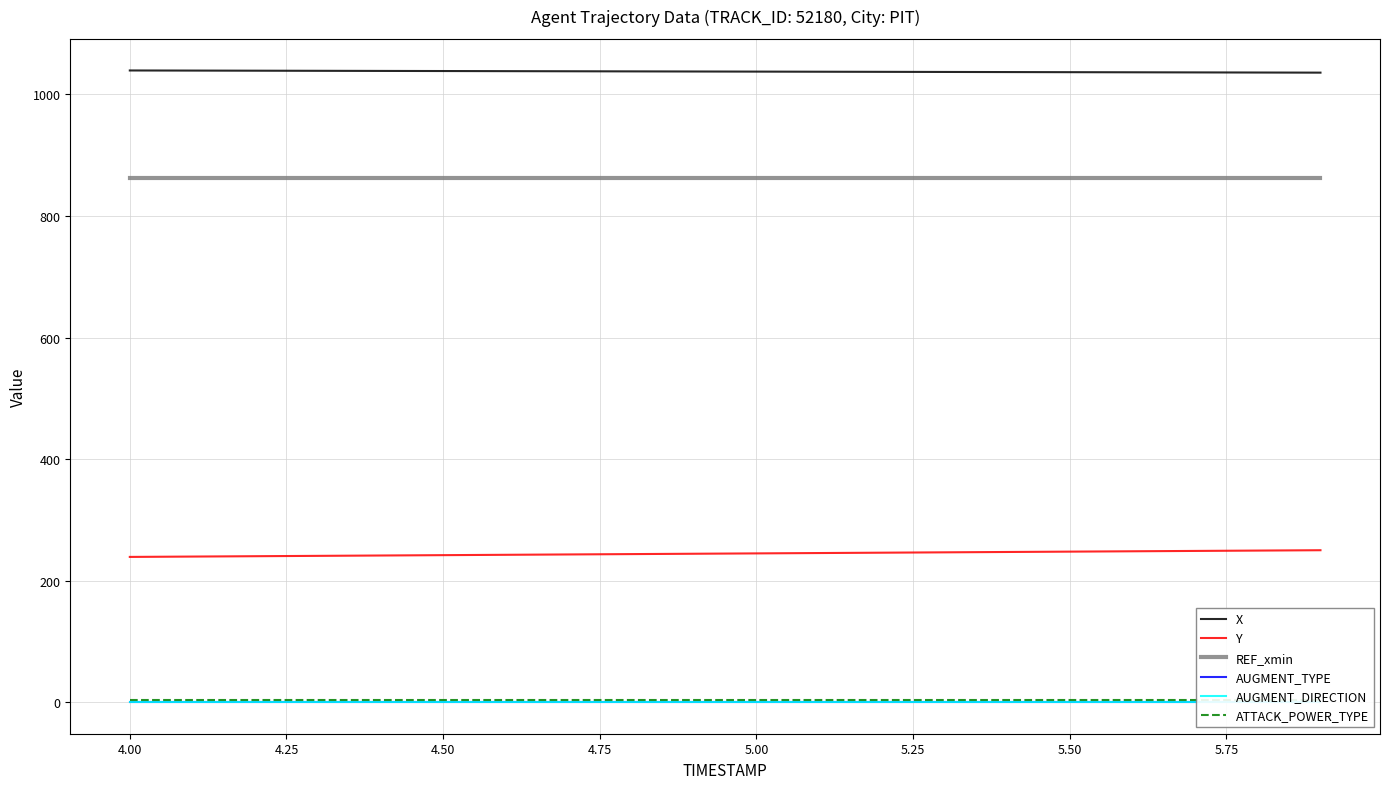

True or false: REF_xmin and Y intersect in this chart.

False